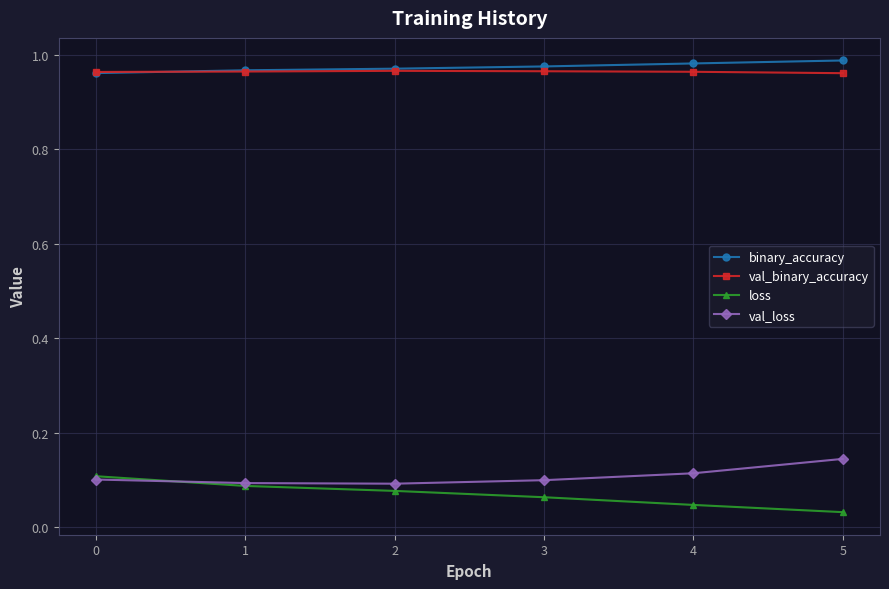

The loss series shows 0.2 at 0. True or false?

False